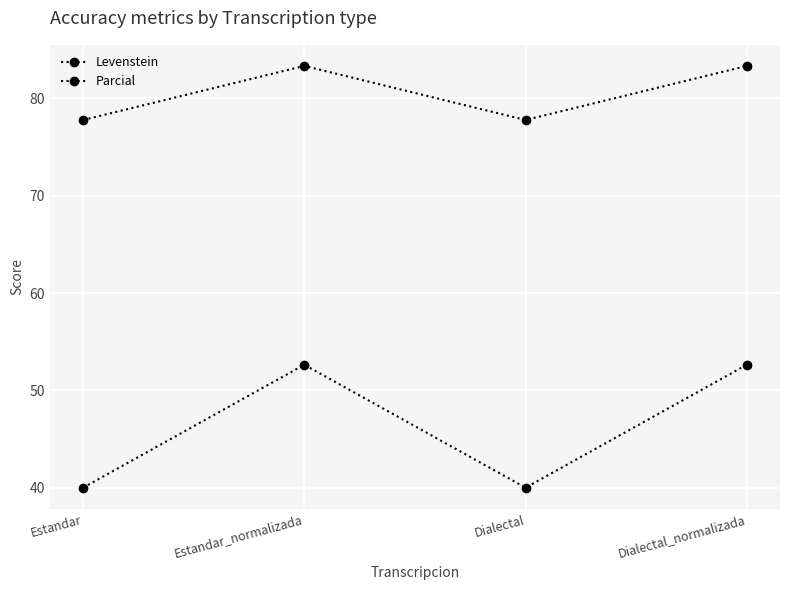

Rank the series by their average value, from highest to lowest.

Parcial, Levenstein